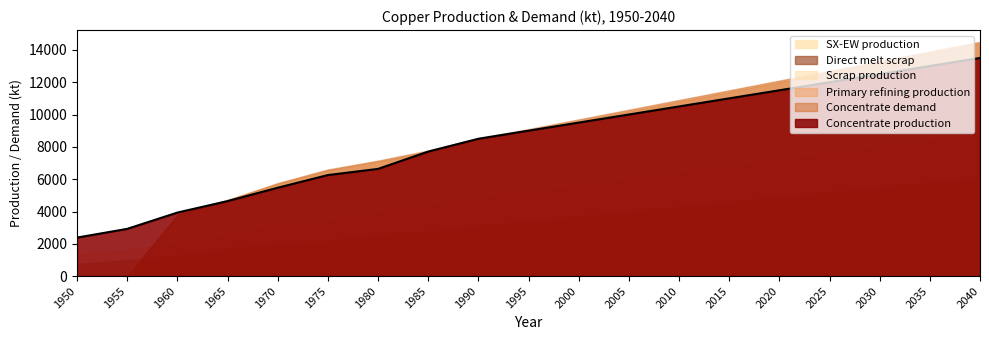

What is the lowest value of the Direct melt scrap series?

756.1